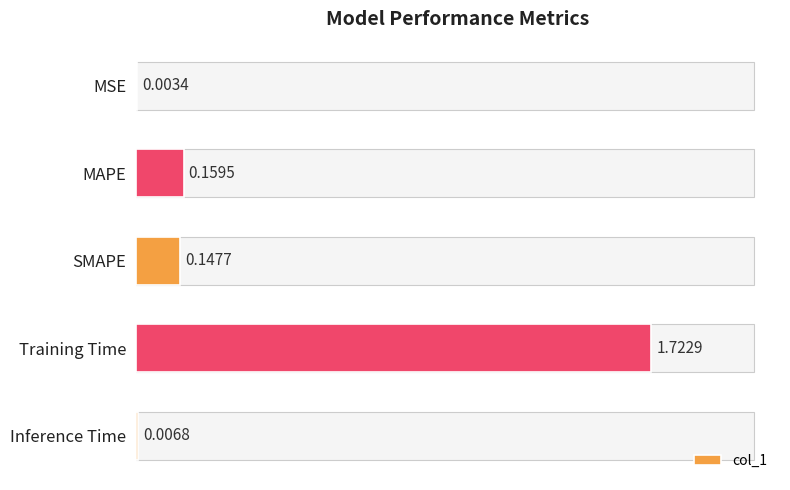

At which category does the chart reach its peak across all series?

Training Time